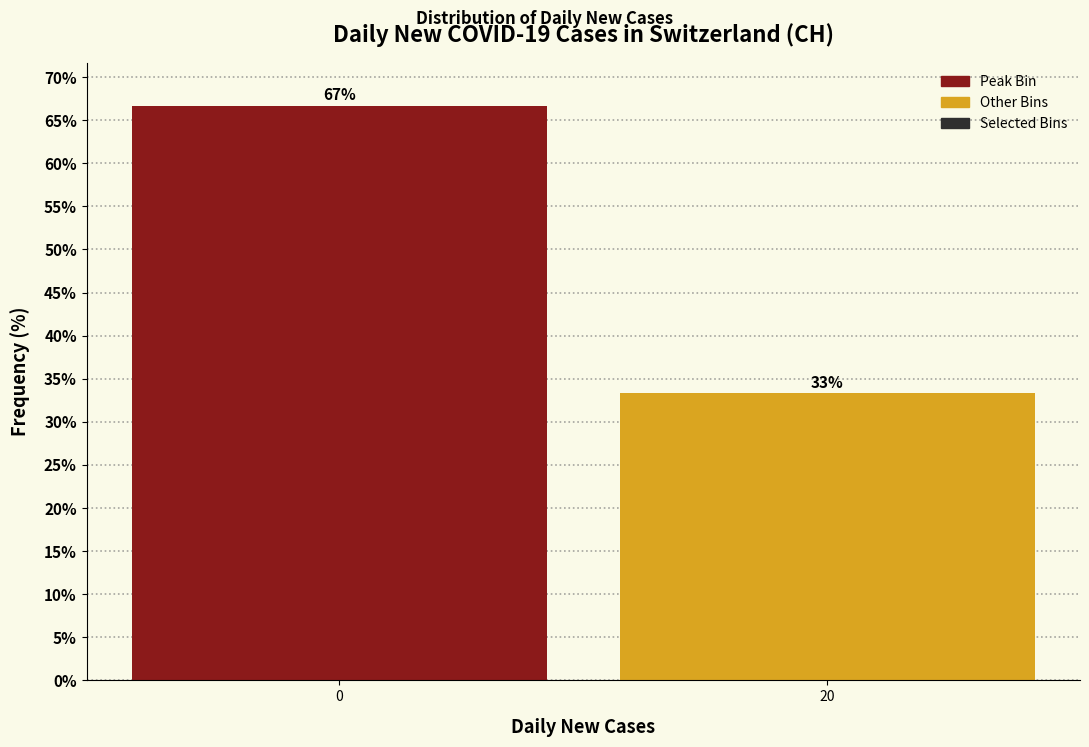

What is the ratio of the value at 0 to the value at 20?

2.0